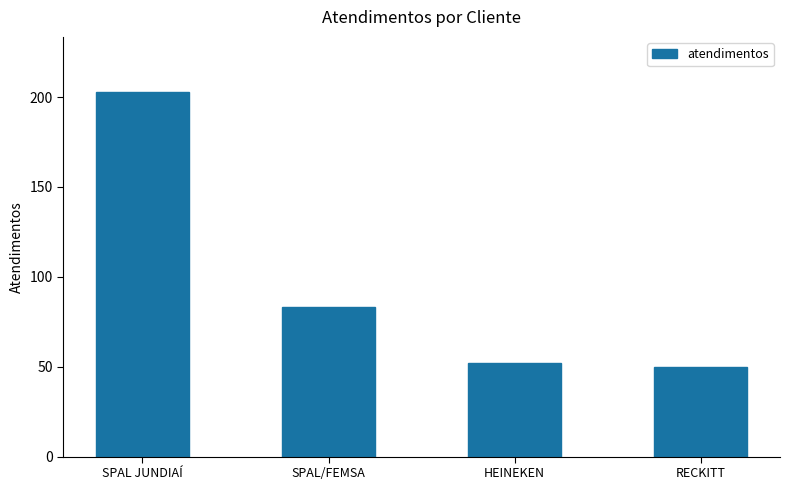

Are the bars grouped side by side (vs. stacked)?

No